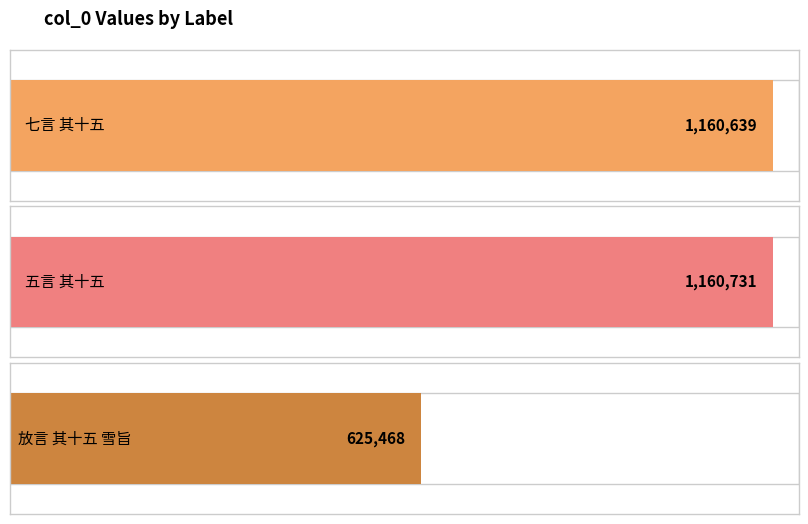

What is the change in value from 七言 其十五 to 五言 其十五?

+92